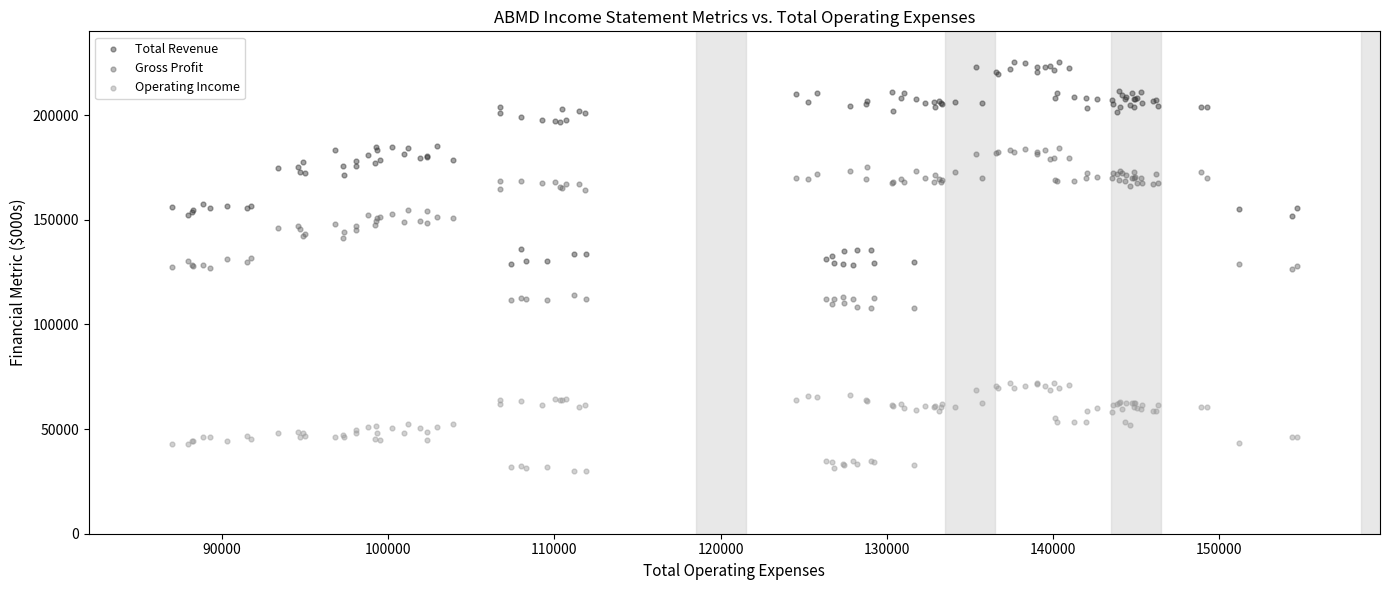

Which series contains the lowest Y value?

Operating Income